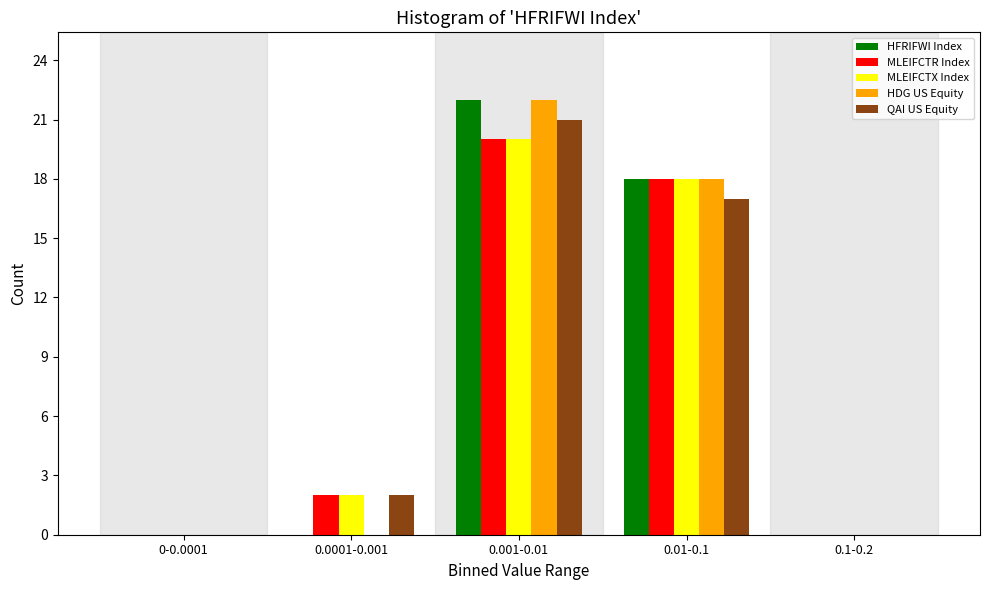

Reading left to right, what are all the values shown in this chart?

HFRIFWI Index: 0-0.0001=0	0.0001-0.001=0	0.001-0.01=22	0.01-0.1=18	0.1-0.2=0
MLEIFCTR Index: 0-0.0001=0	0.0001-0.001=2	0.001-0.01=20	0.01-0.1=18	0.1-0.2=0
MLEIFCTX Index: 0-0.0001=0	0.0001-0.001=2	0.001-0.01=20	0.01-0.1=18	0.1-0.2=0
HDG US Equity: 0-0.0001=0	0.0001-0.001=0	0.001-0.01=22	0.01-0.1=18	0.1-0.2=0
QAI US Equity: 0-0.0001=0	0.0001-0.001=2	0.001-0.01=21	0.01-0.1=17	0.1-0.2=0